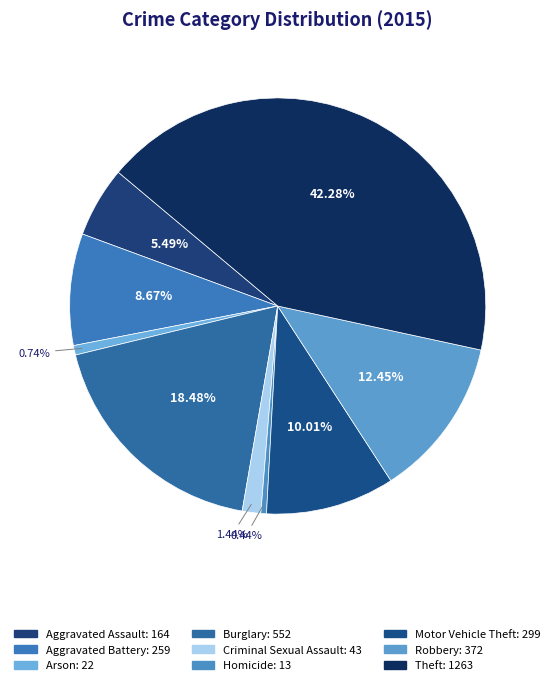

Count the number of slices in the pie.

9